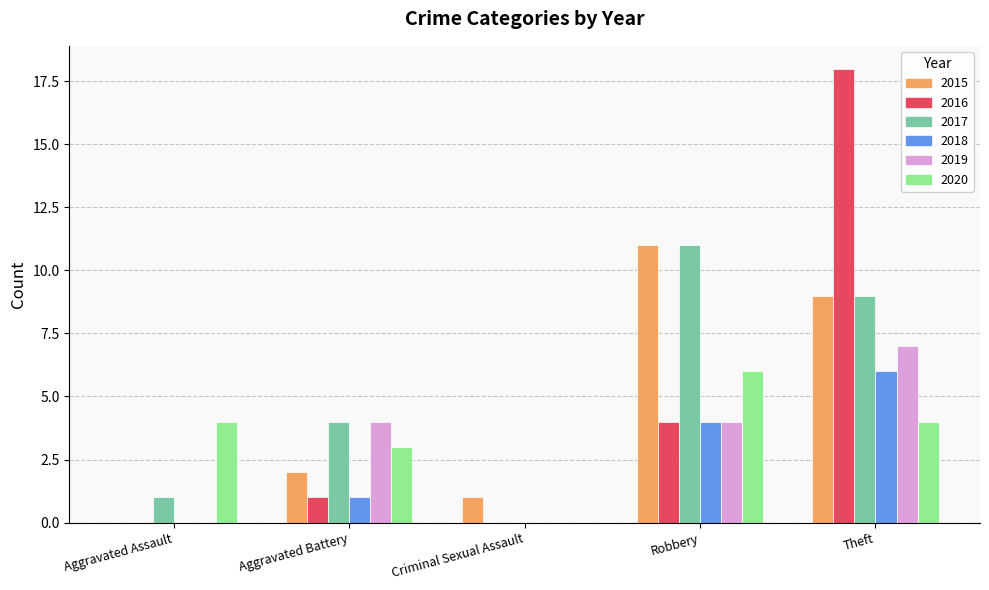

At which category is the sum across all series the highest?

Theft